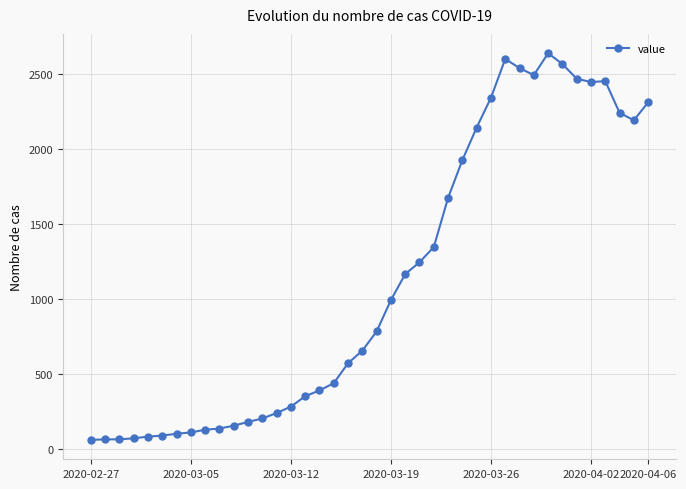

What is the sum of all values?

44951